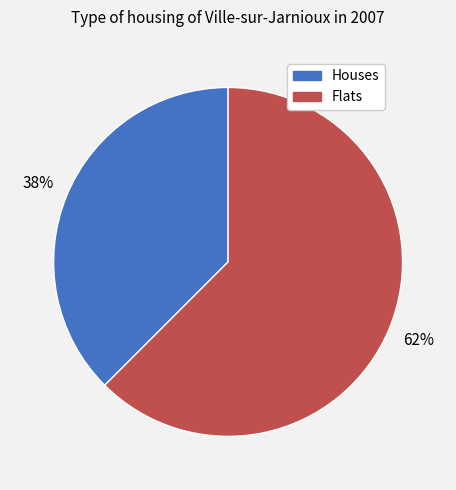

To the nearest percent, what is the average slice percentage?

50%